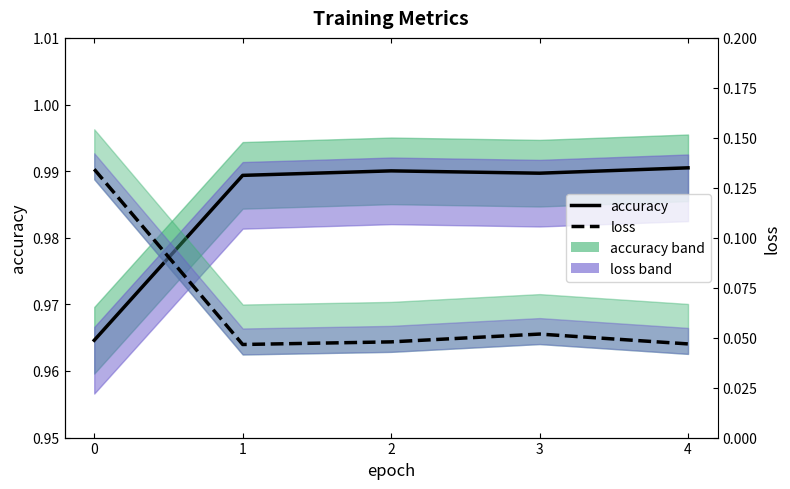

Which series has the largest total across all categories?

accuracy